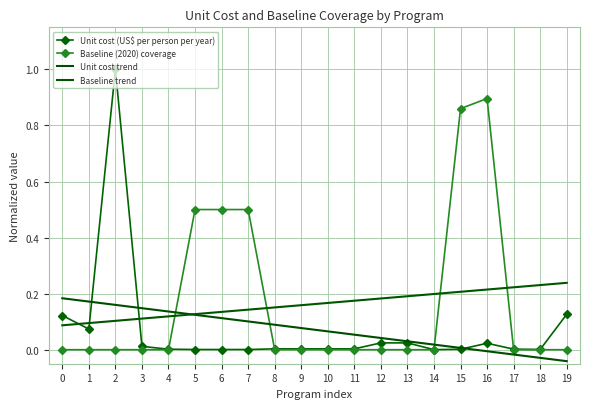

What is the sum of all Baseline trend values?

3.3